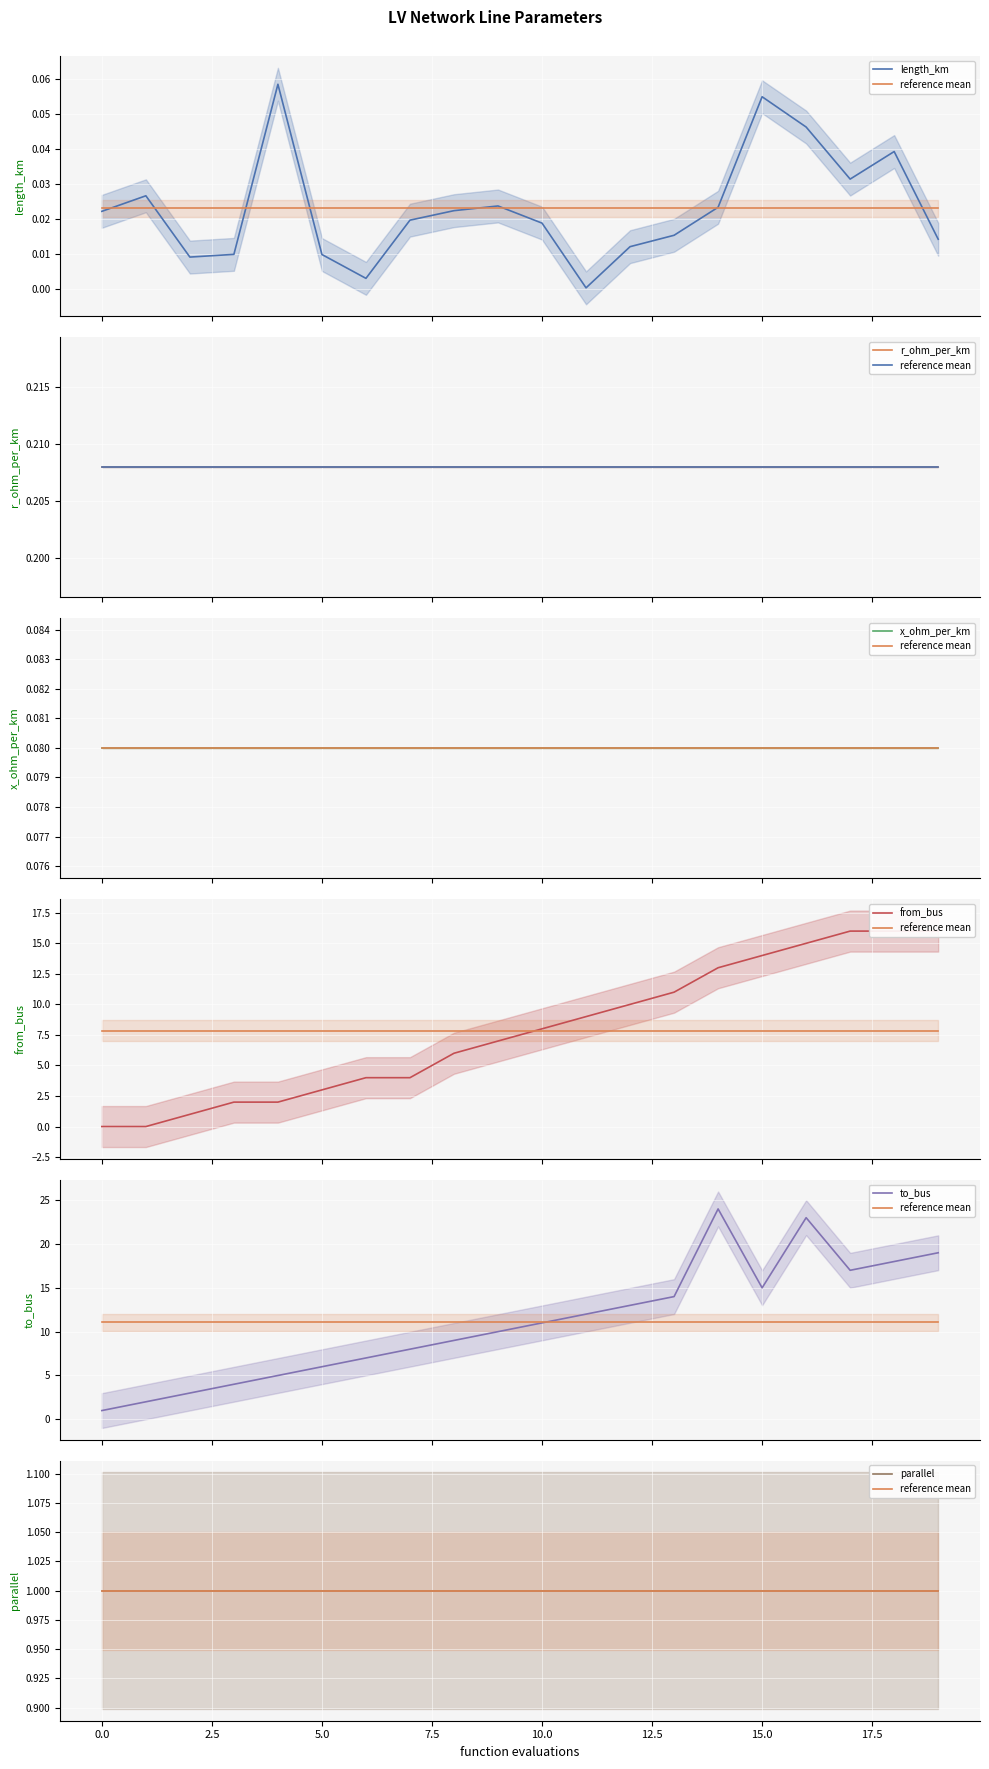

Count the number of categories in the chart.

20